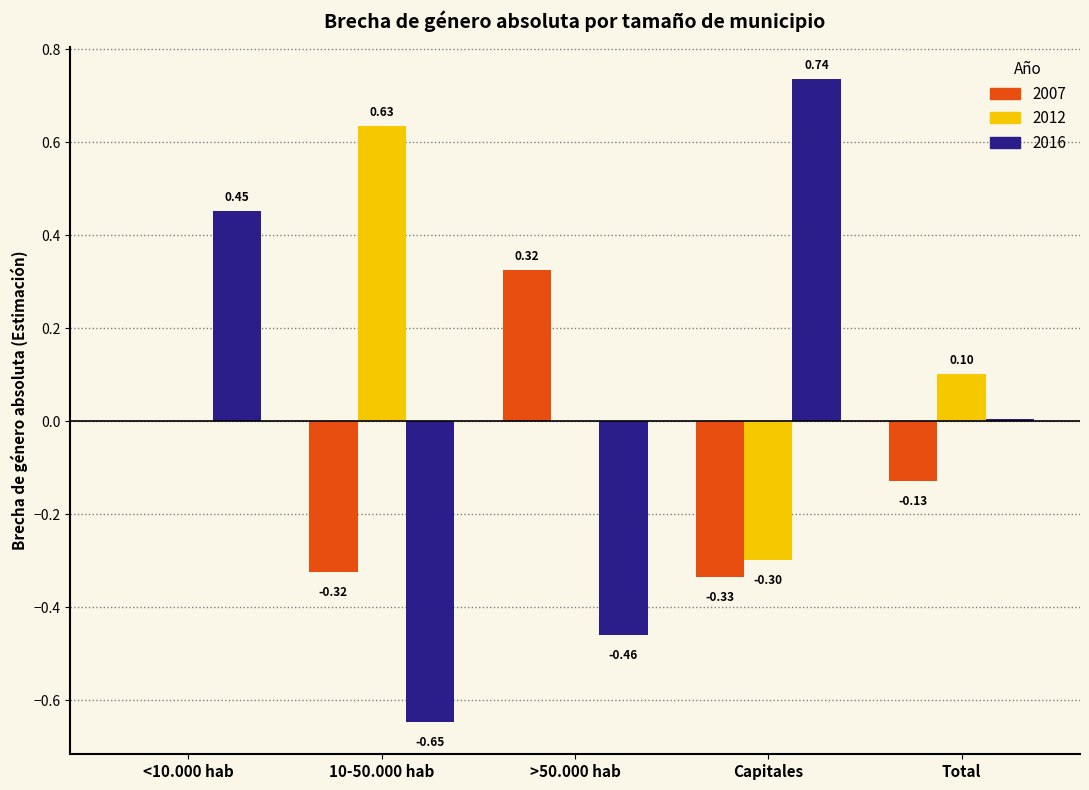

Which category has the highest value across all series?

Capitales